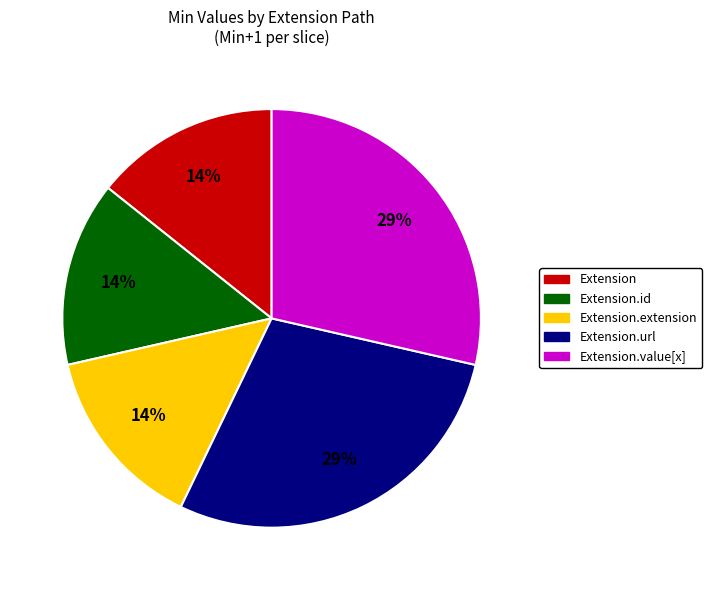

To the nearest percent, what is the average slice percentage?

20%